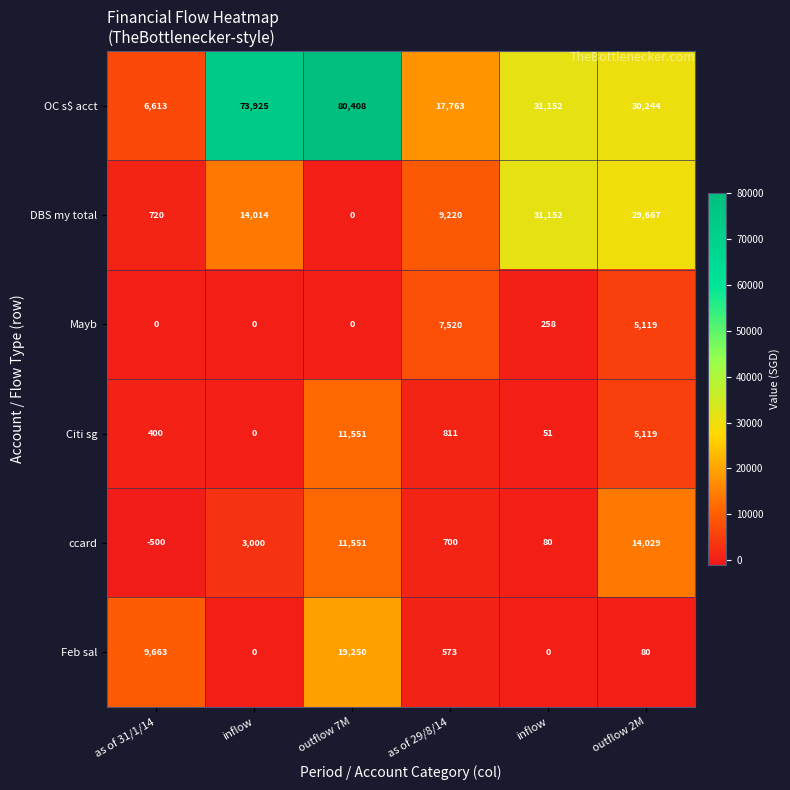

Rank the series at inflow from highest to lowest value.

OC s$ acct, DBS my total, ccard, Mayb, Citi sg, Feb sal